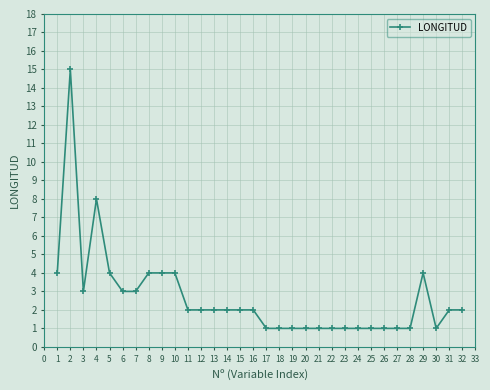

The value at 12 is 3. True or false?

False